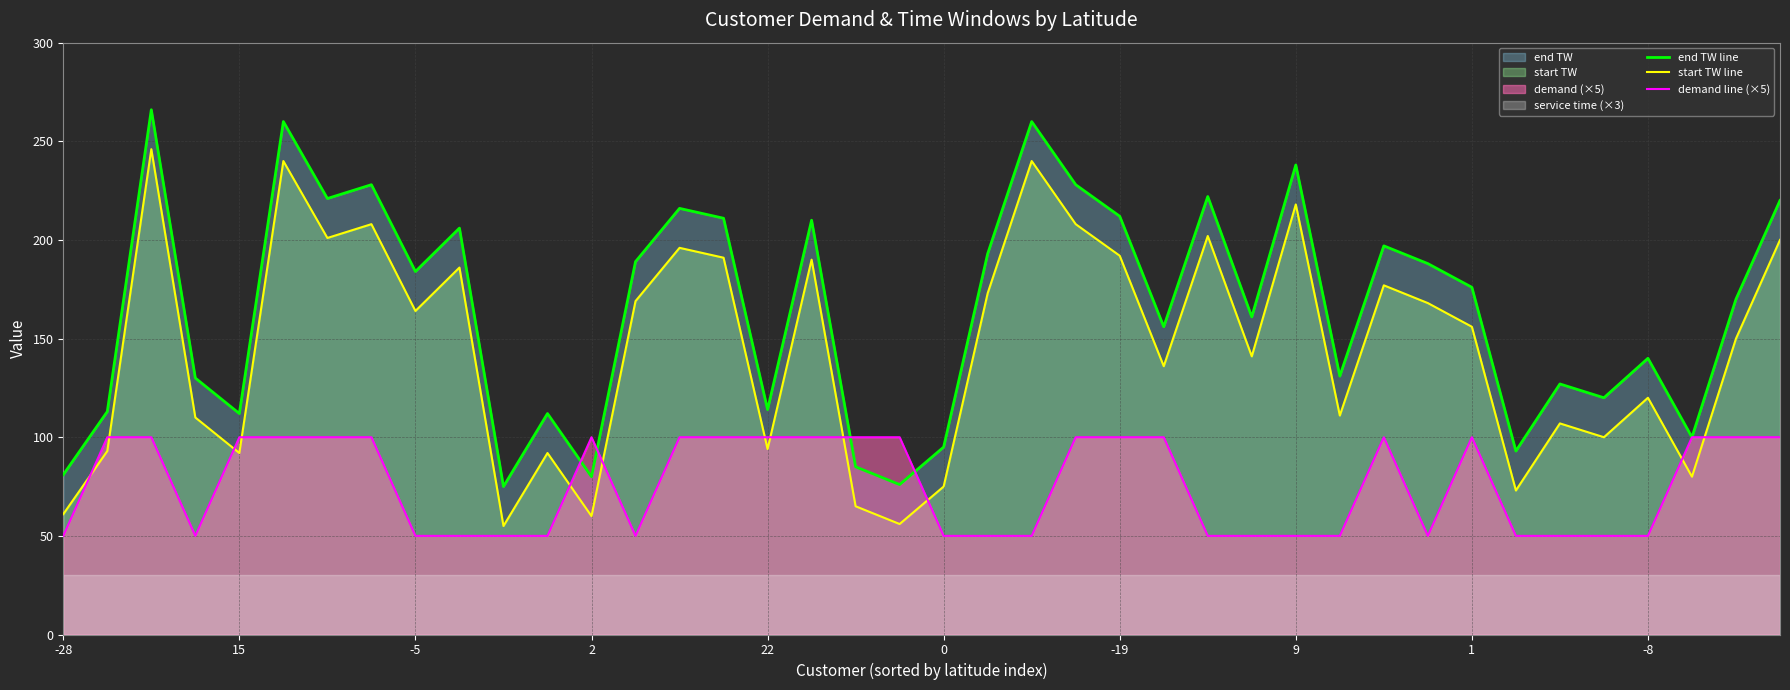

The value of start TW line at 2 is 107. True or false?

False